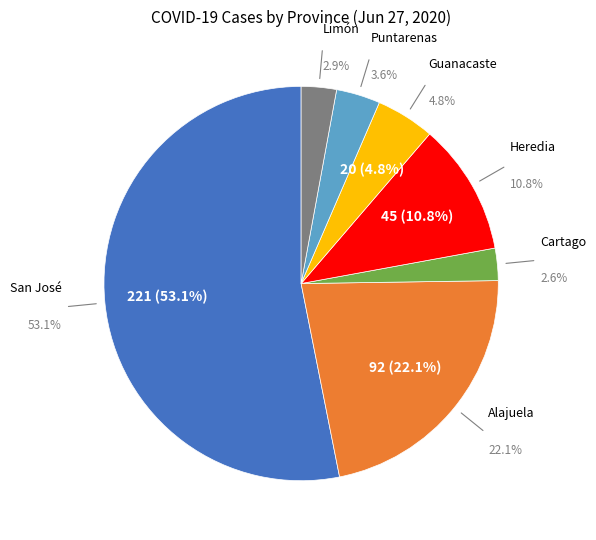

True or false: Heredia accounts for 20% of the total.

False